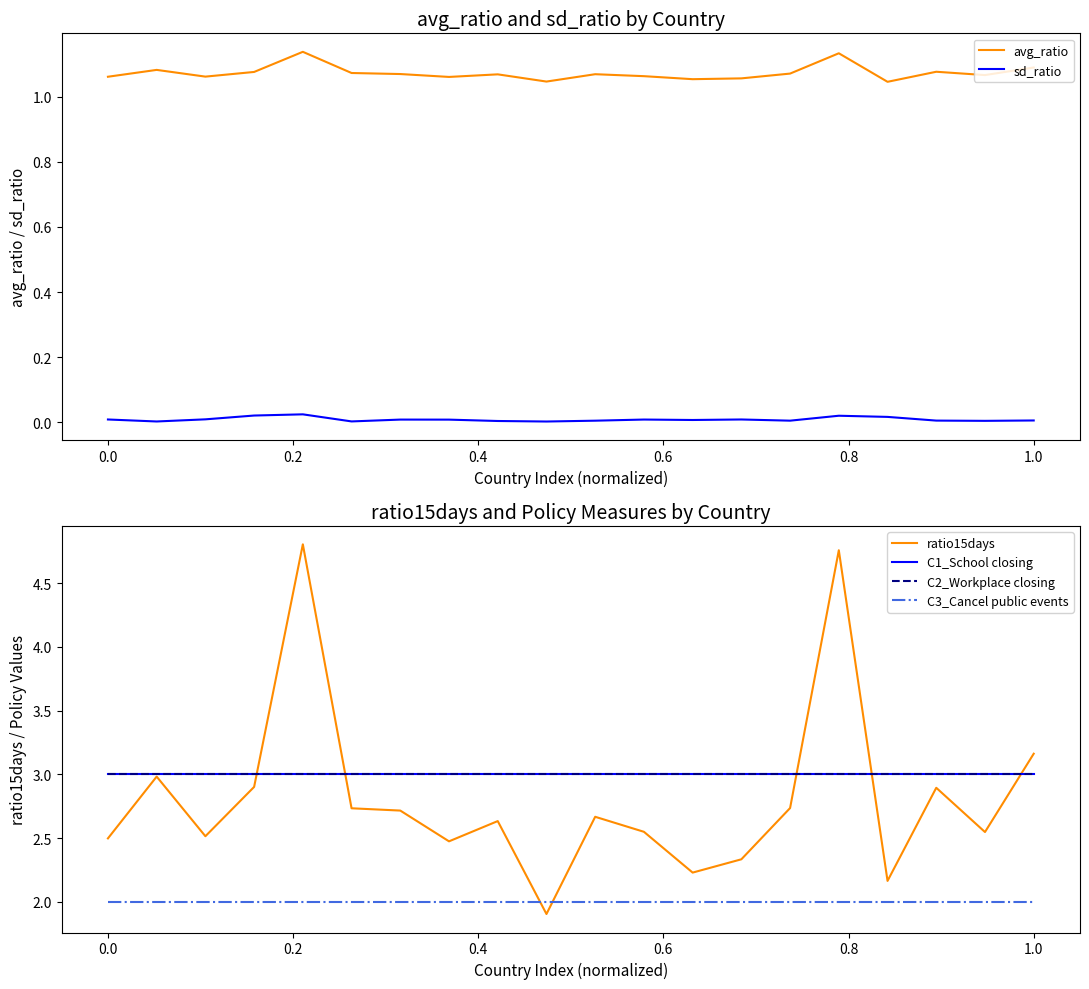

What is the highest value of the ratio15days series?

4.8